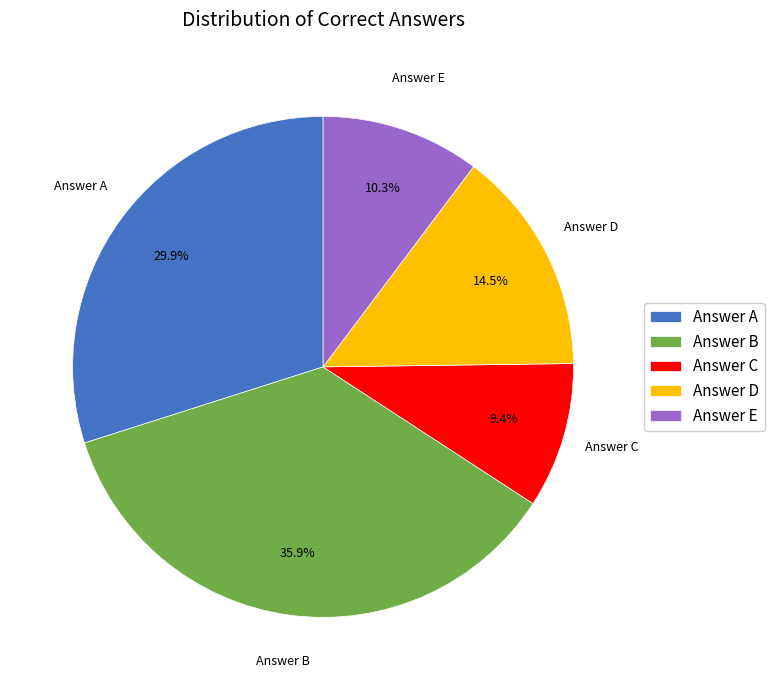

Which category has the biggest portion of the pie?

Answer B